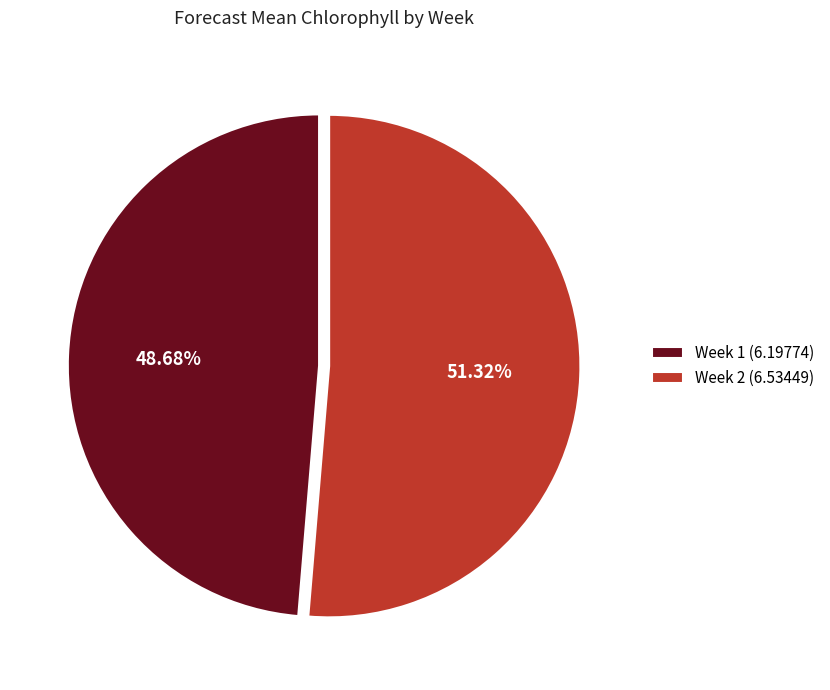

Between Week 2 (6.53449) and Week 1 (6.19774), which is larger?

Week 2 (6.53449)